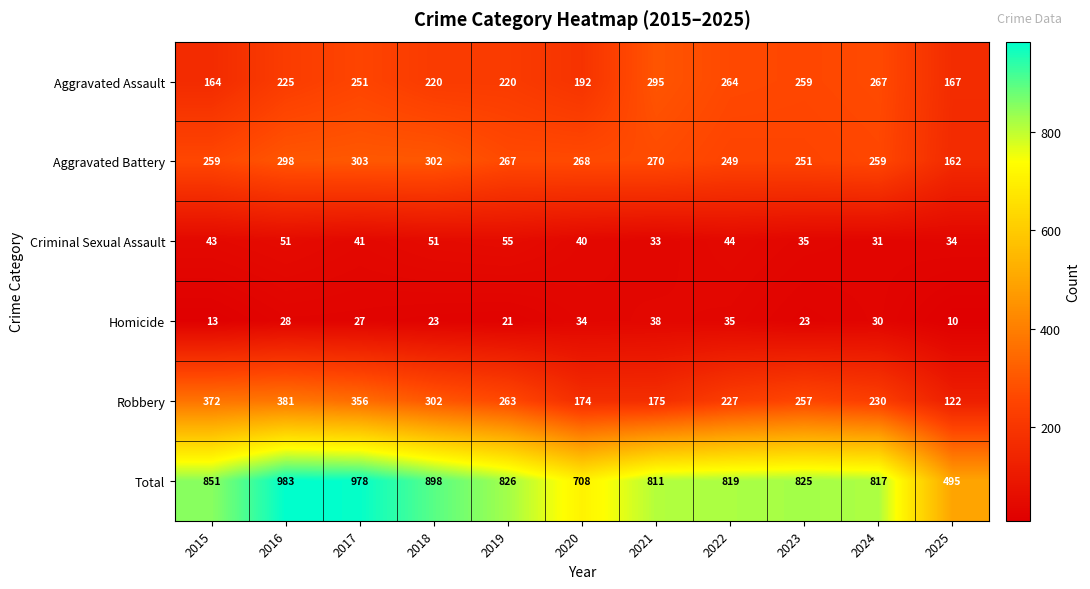

List the series in order of their peak value, lowest first.

Homicide, Criminal Sexual Assault, Aggravated Assault, Aggravated Battery, Robbery, Total